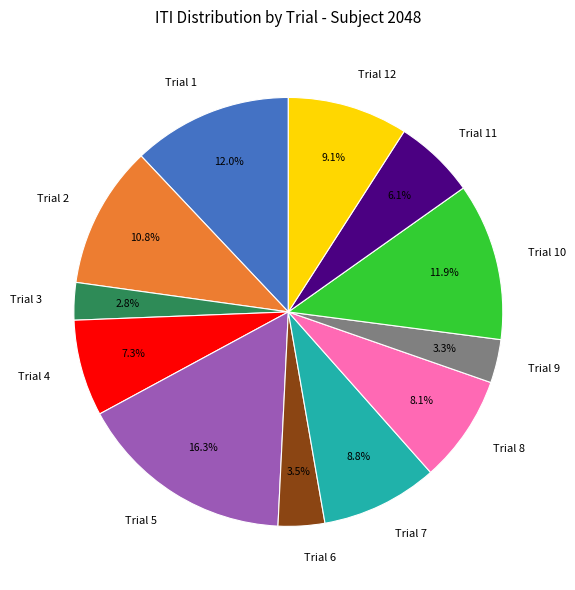

True or false: Trial 7 accounts for 9% of the total.

True